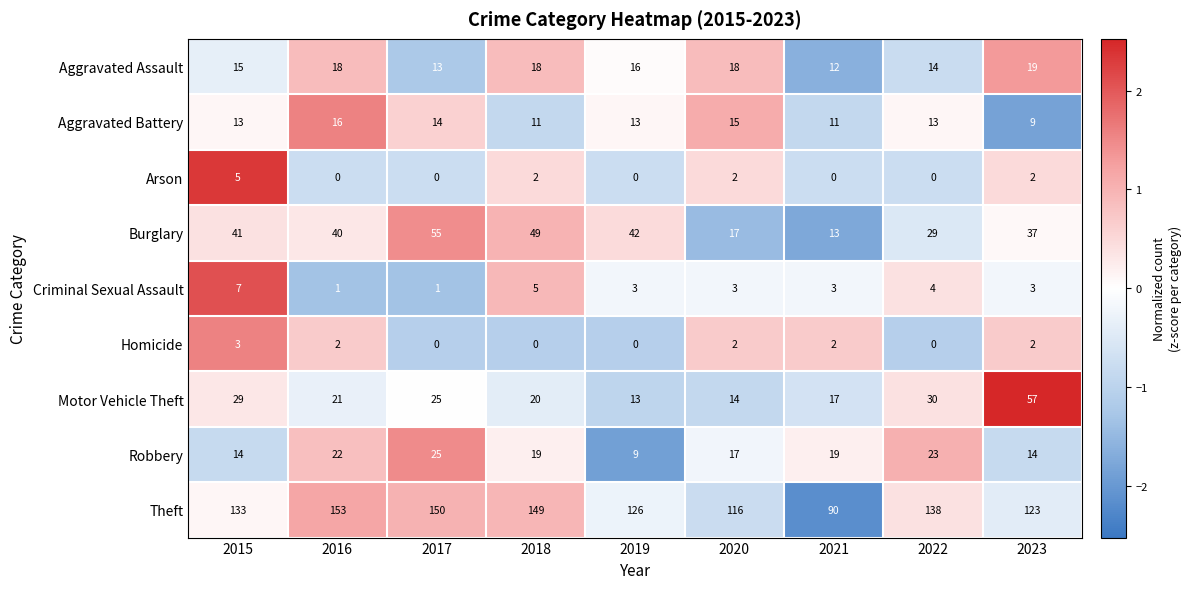

How many series are shown in this chart?

9